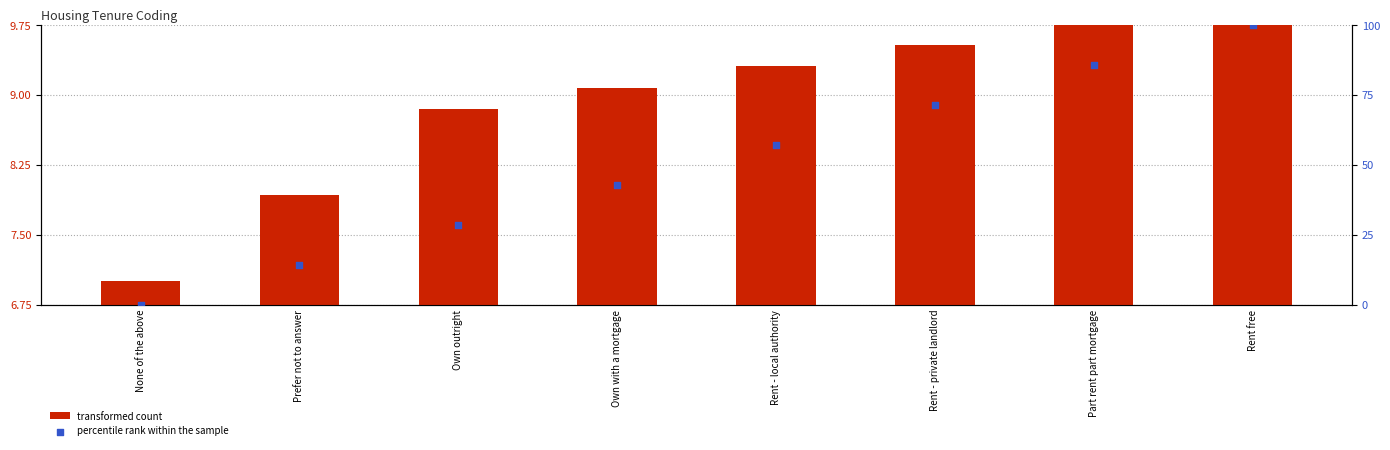

Which series contains the lowest Y value?

percentile rank within the sample